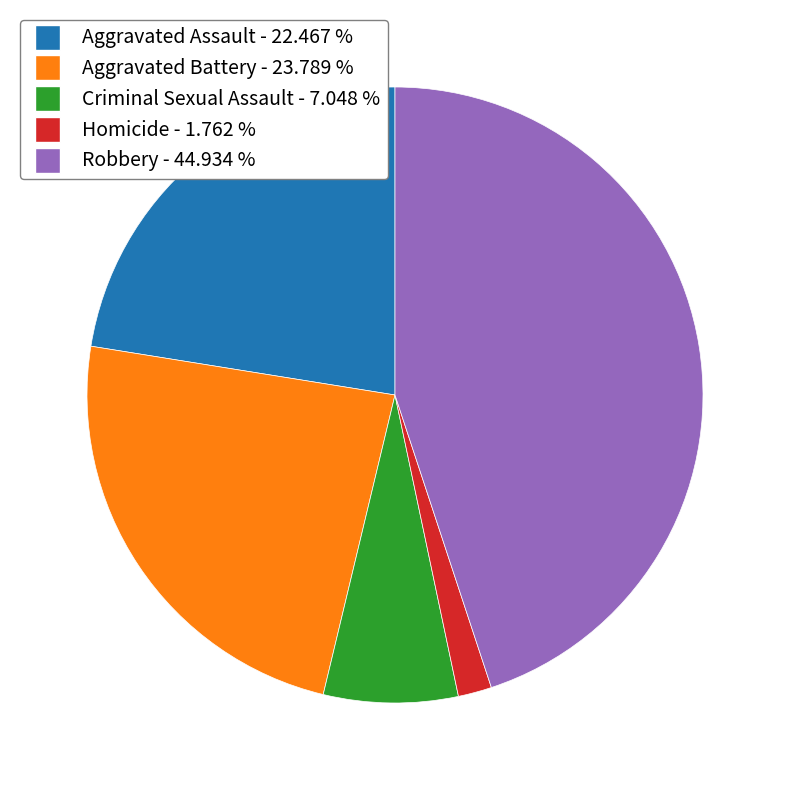

Is the sum of Robbery and Homicide greater than half?

No